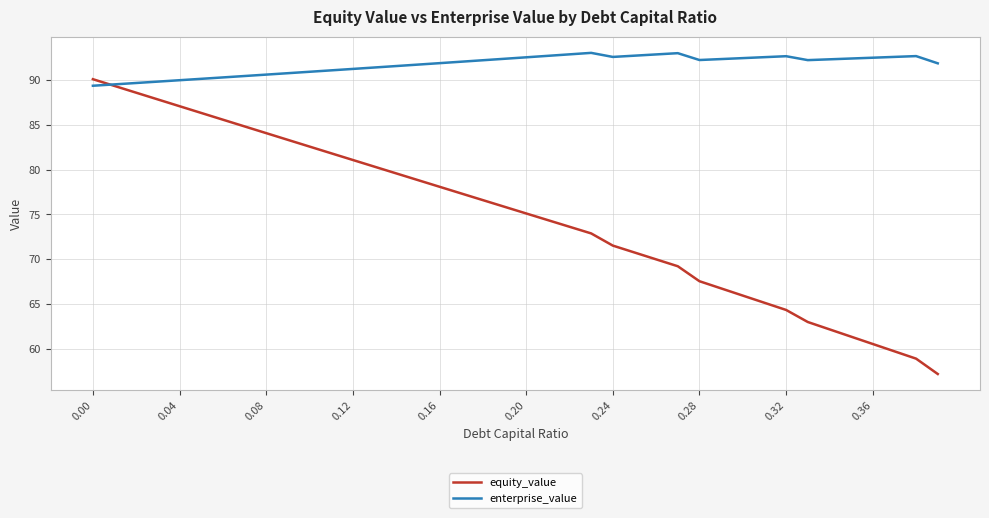

Which series has the largest total across all categories?

enterprise_value